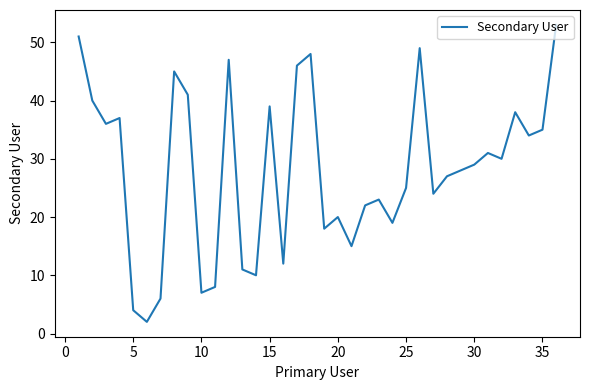

What is the maximum value shown in the chart?

53